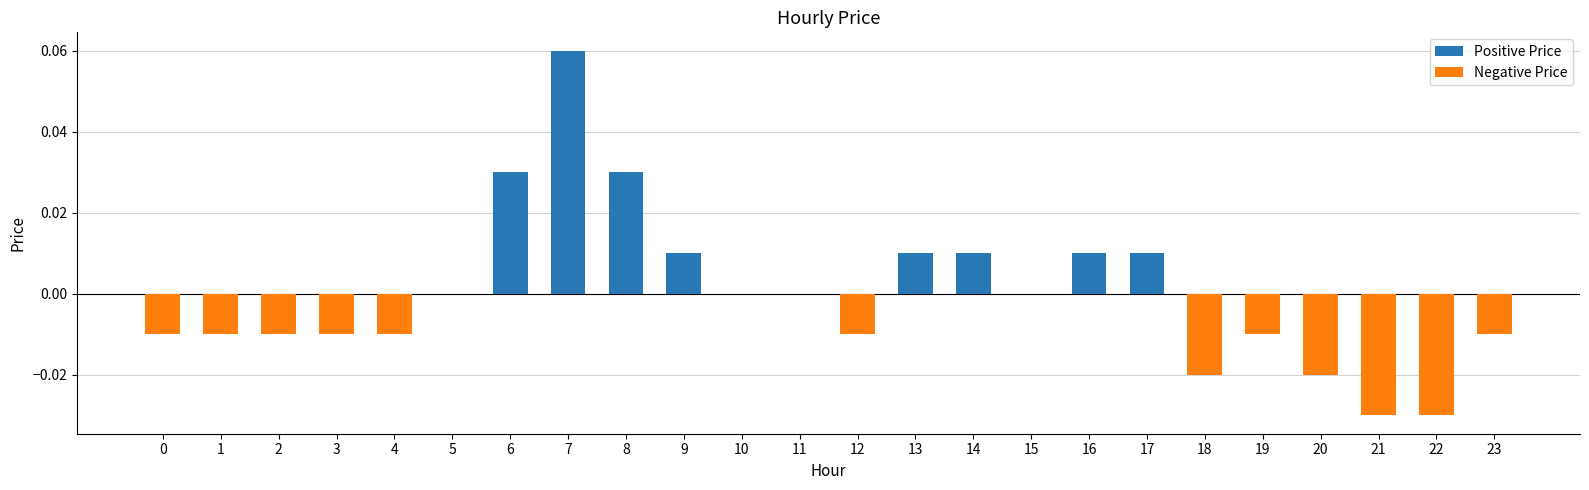

At which category does the chart reach its peak across all series?

7